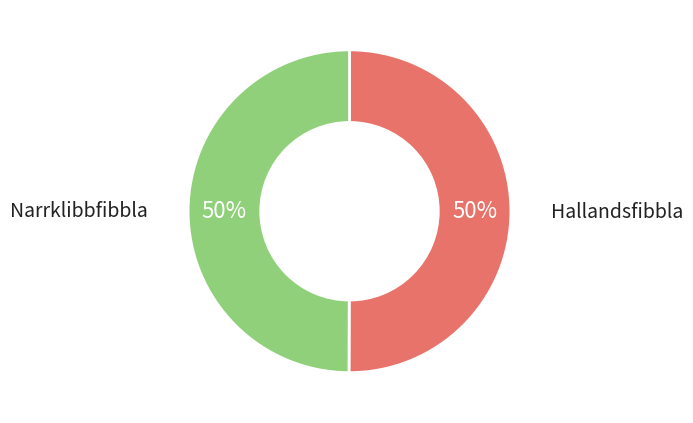

To the nearest percent, what is the average slice percentage?

50%